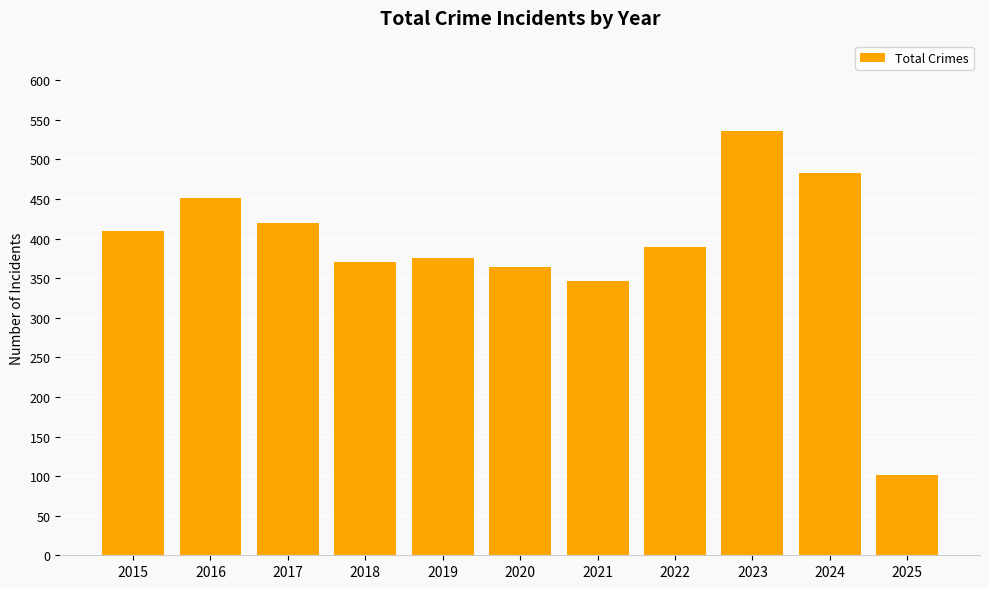

Between 2017 and 2021, which is larger?

2017